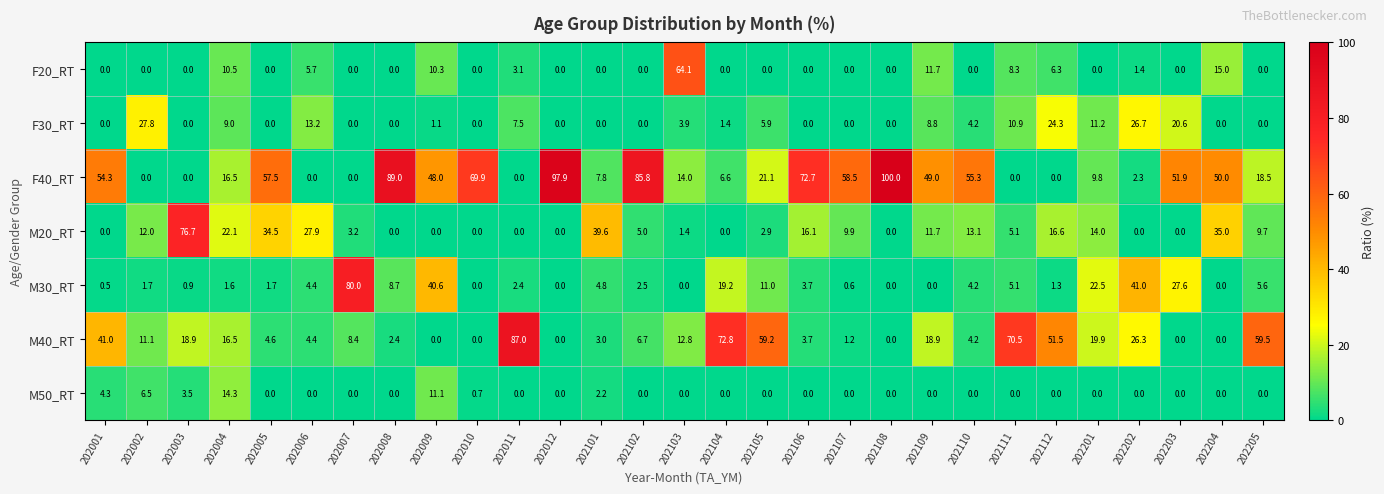

What value does the M30_RT series have at 202203?

27.6